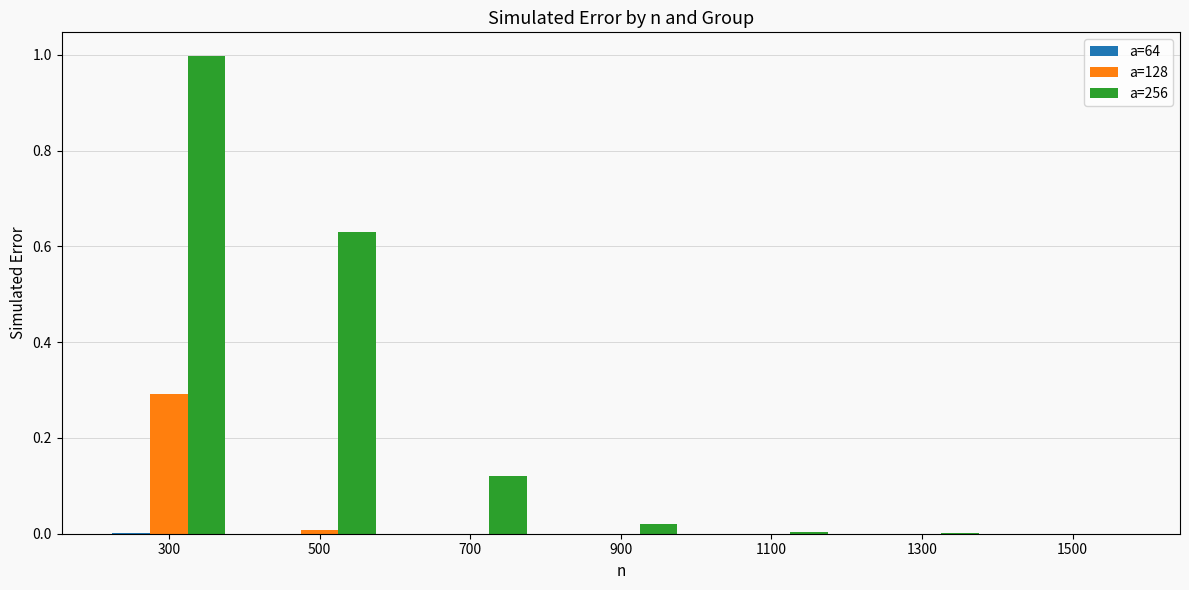

At which category is the sum across all series the highest?

300